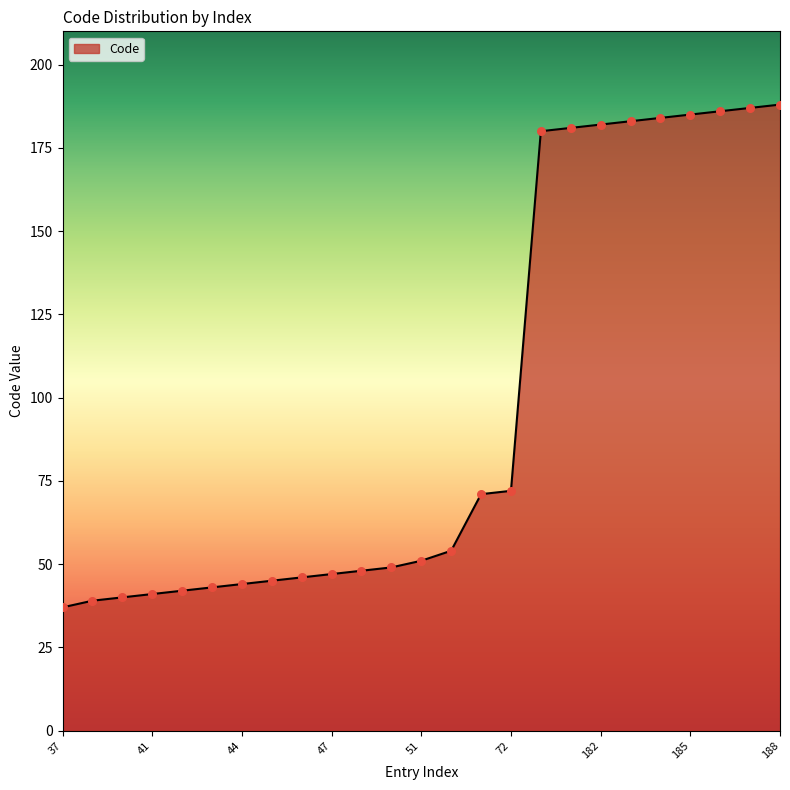

What is the greatest value displayed?

188